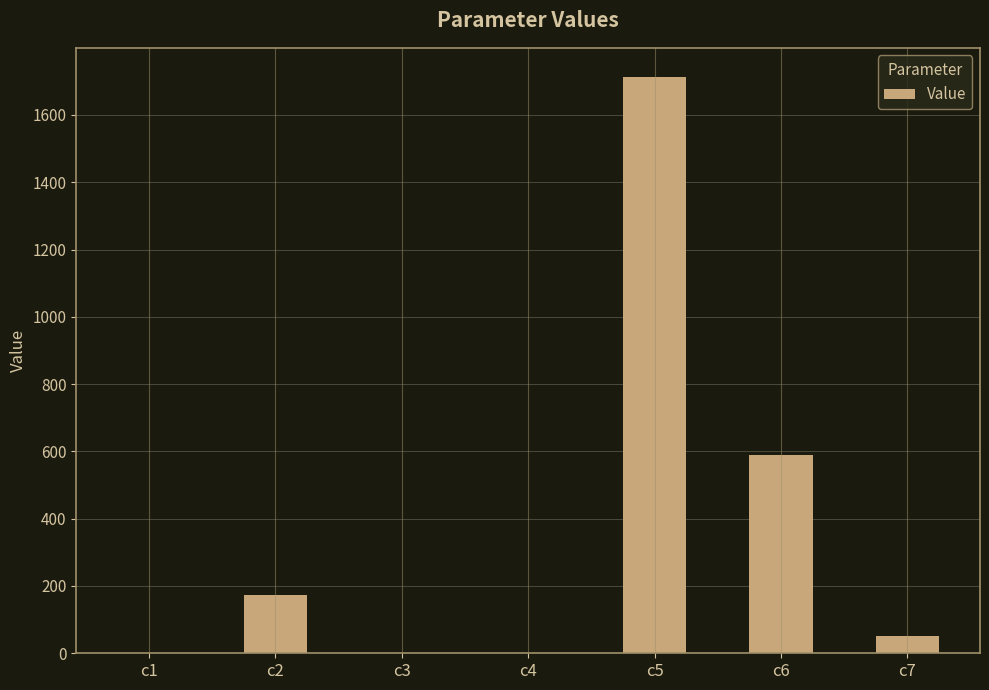

What is the maximum value shown in the chart?

1713.8